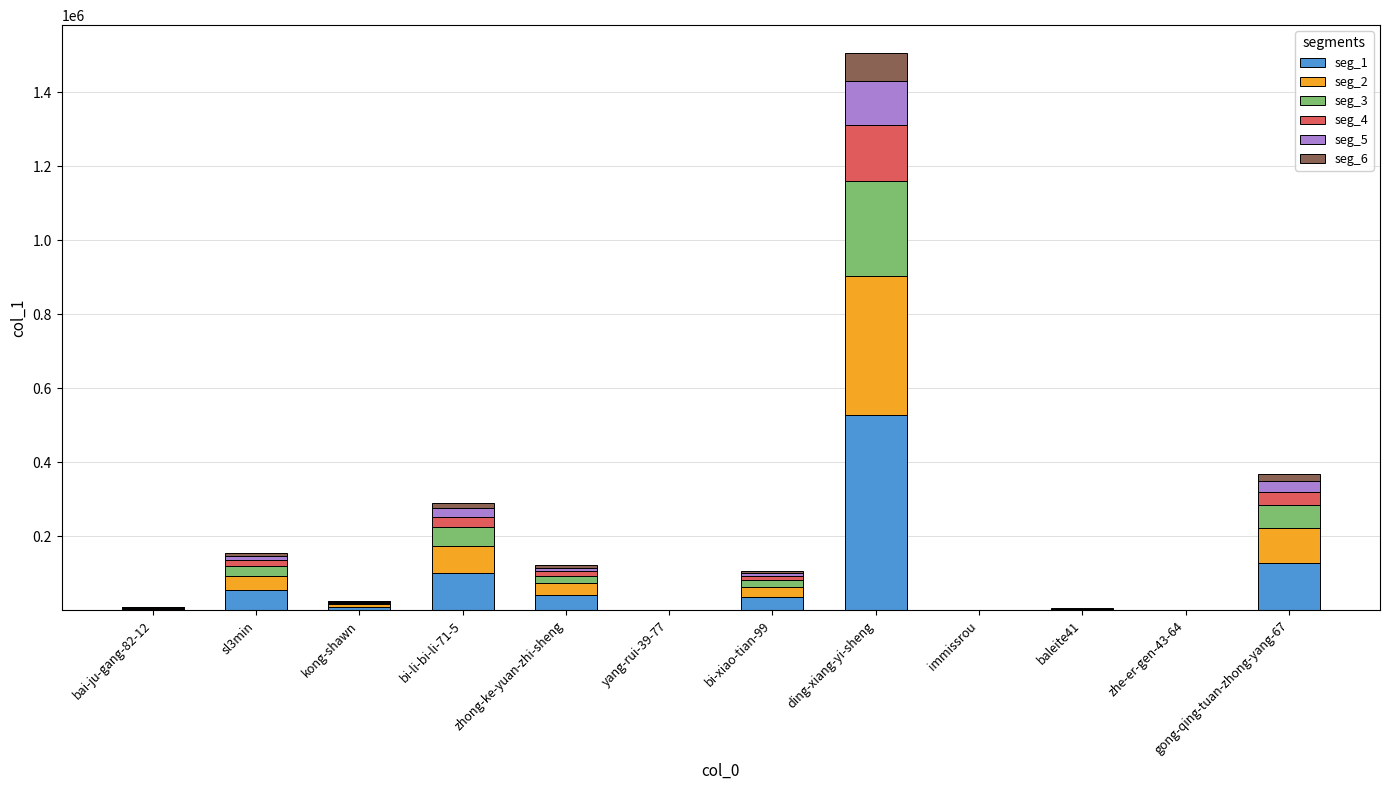

At which label does seg_1 reach its peak?

ding-xiang-yi-sheng